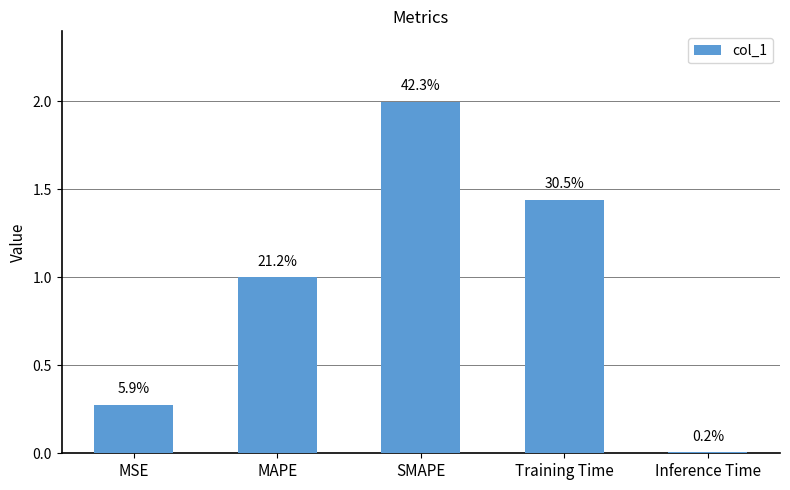

How many bars are there in total?

5